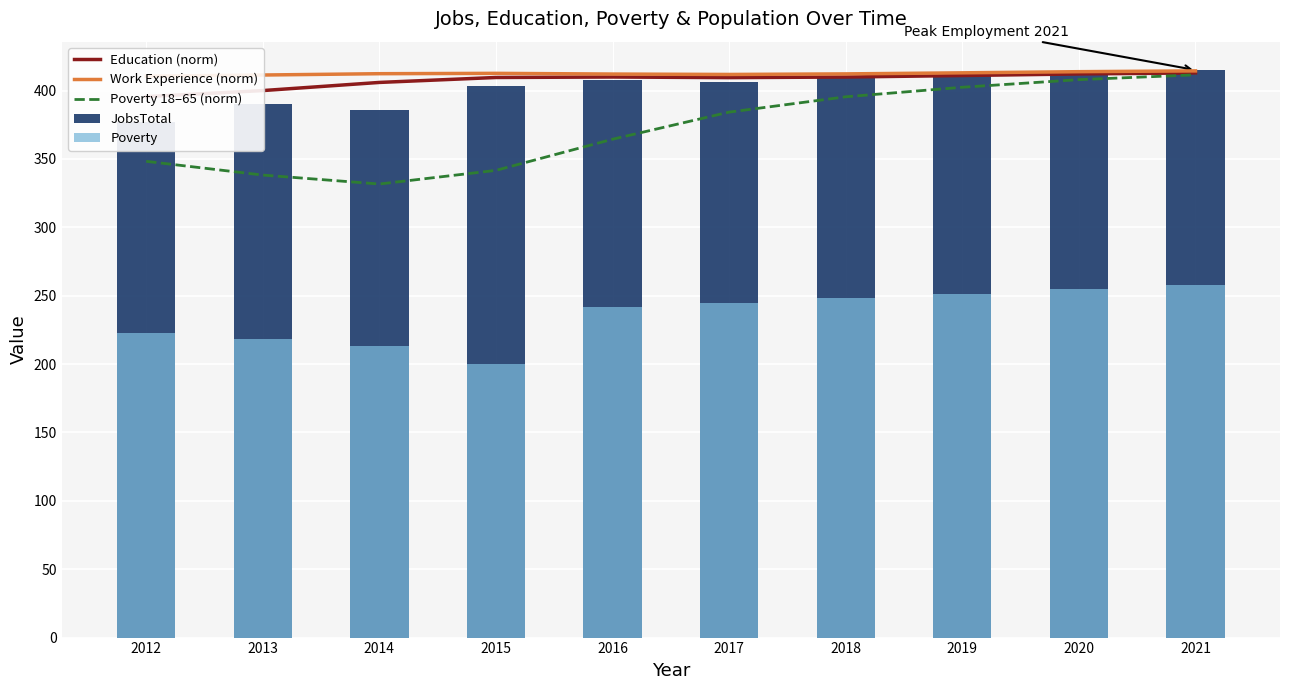

What are all the series names shown in the legend?

Education (norm), Work Experience (norm), Poverty 18–65 (norm), JobsTotal, Poverty